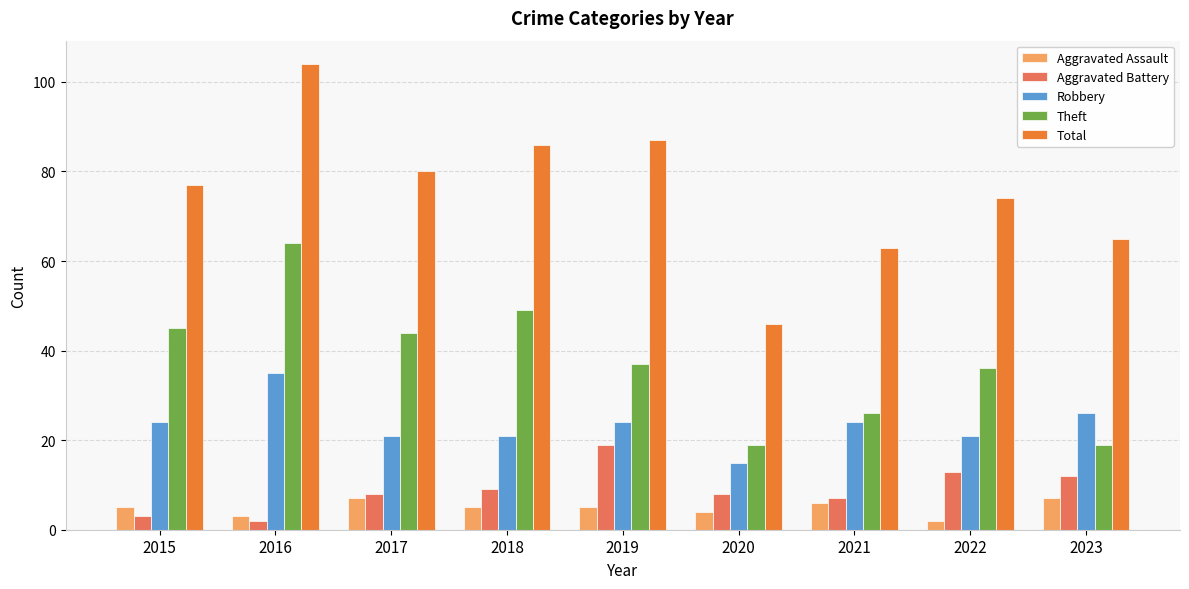

What value does the Aggravated Battery series have at 2019?

19